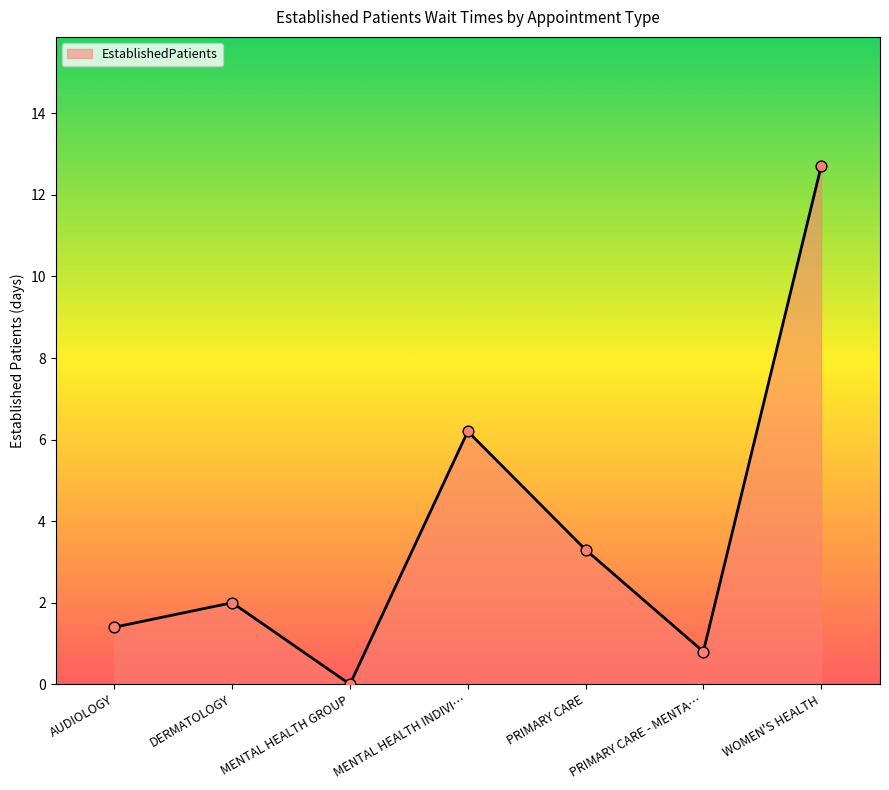

What is the change in value from MENTAL HEALTH INDIVI… to WOMEN'S HEALTH?

+6.5